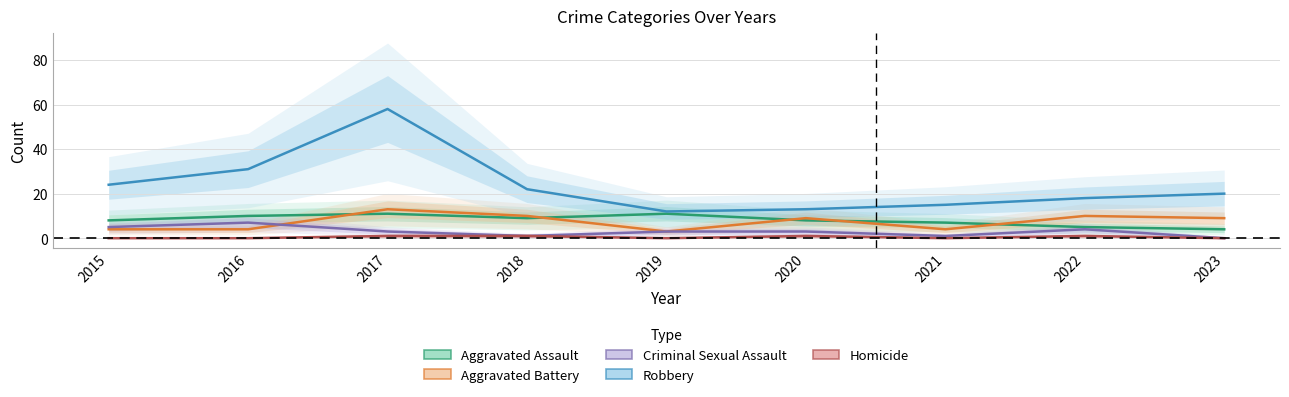

Reading left to right, extract all data points from this chart.

Aggravated Assault: 2015=8	2016=10	2017=11	2018=9	2019=11	2020=8	2021=7	2022=5	2023=4
Aggravated Battery: 2015=4	2016=4	2017=13	2018=10	2019=3	2020=9	2021=4	2022=10	2023=9
Criminal Sexual Assault: 2015=5	2016=7	2017=3	2018=1	2019=3	2020=3	2021=1	2022=4	2023=0
Robbery: 2015=24	2016=31	2017=58	2018=22	2019=12	2020=13	2021=15	2022=18	2023=20
Homicide: 2015=0	2016=0	2017=1	2018=1	2019=0	2020=1	2021=0	2022=1	2023=0